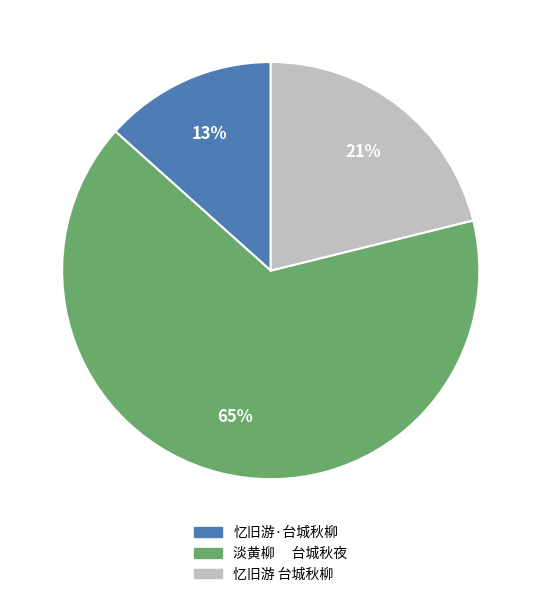

Which slice is the smallest?

忆旧游·台城秋柳